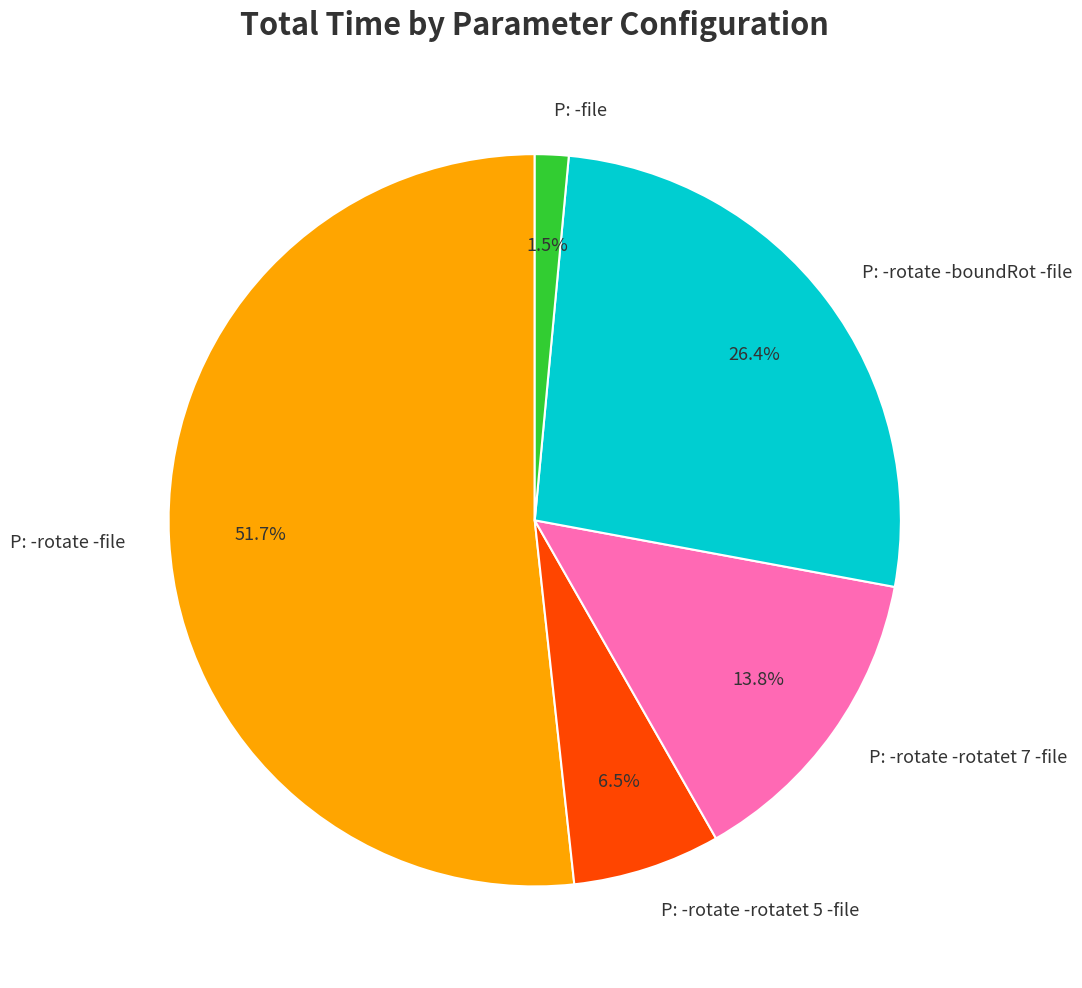

Which slice is the smallest?

P: -file